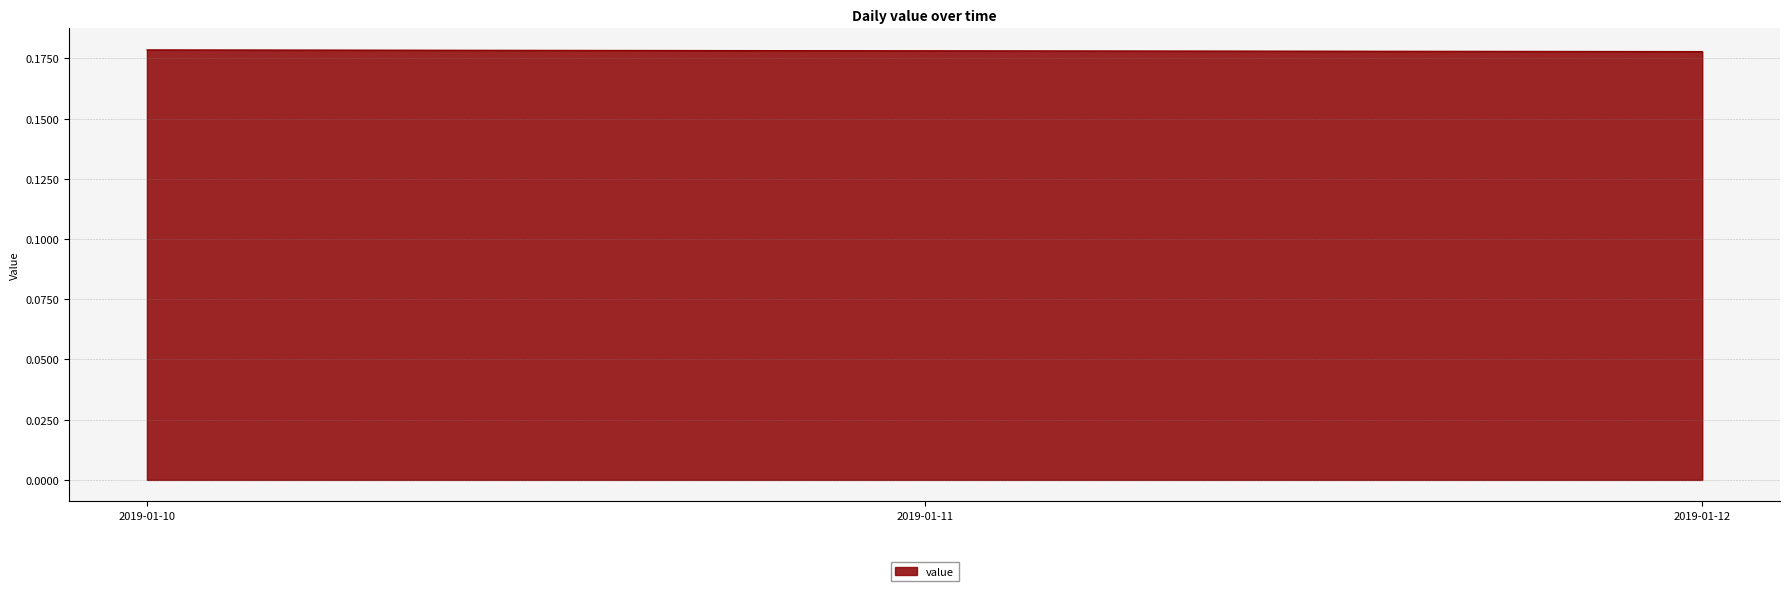

How many series are shown in this chart?

1